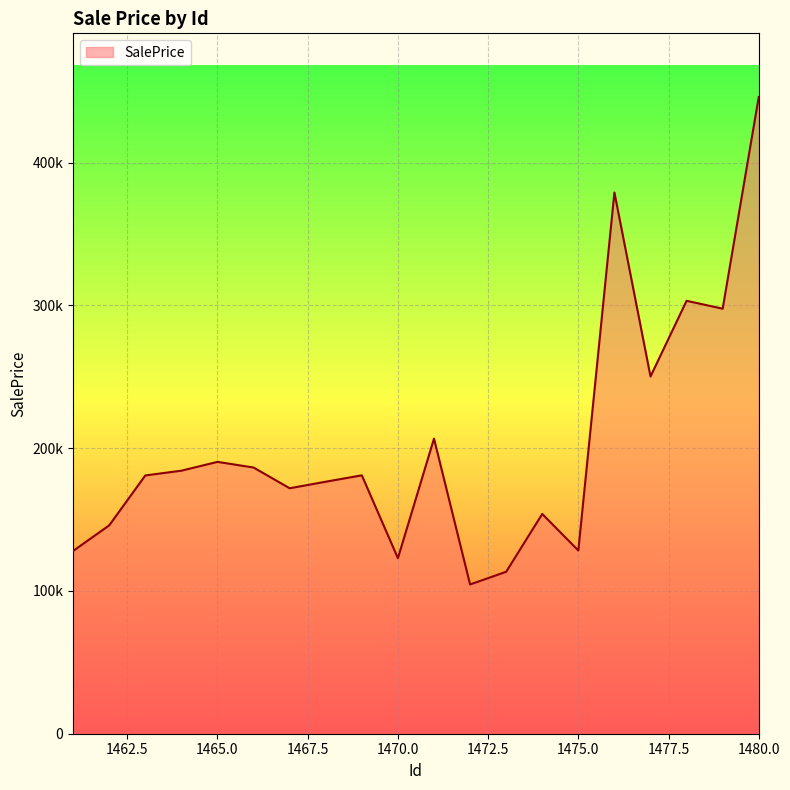

List the labels in order of value, largest first.

1480, 1476, 1478, 1479, 1477, 1471, 1465, 1466, 1464, 1469, 1463, 1468, 1467, 1474, 1462, 1475, 1461, 1470, 1473, 1472